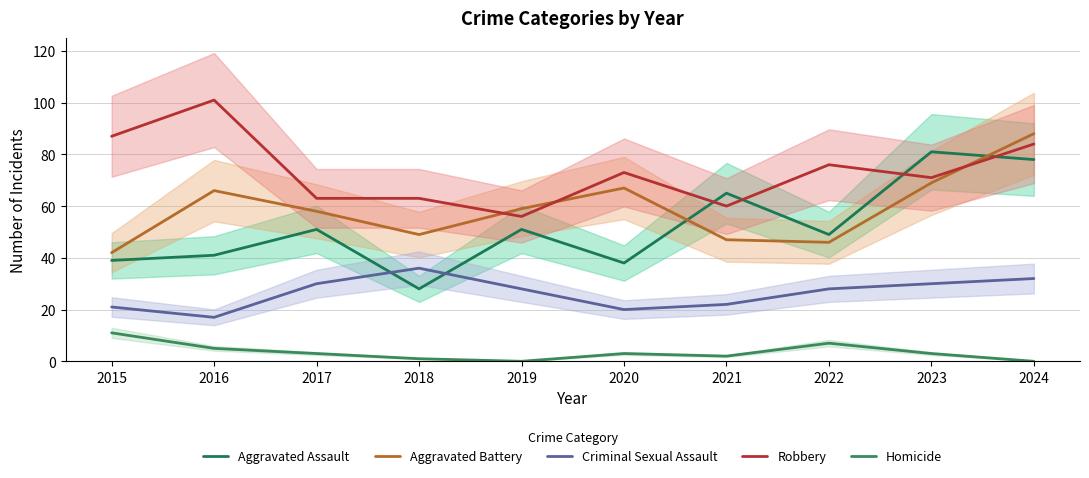

How many values in Homicide are above zero?

8